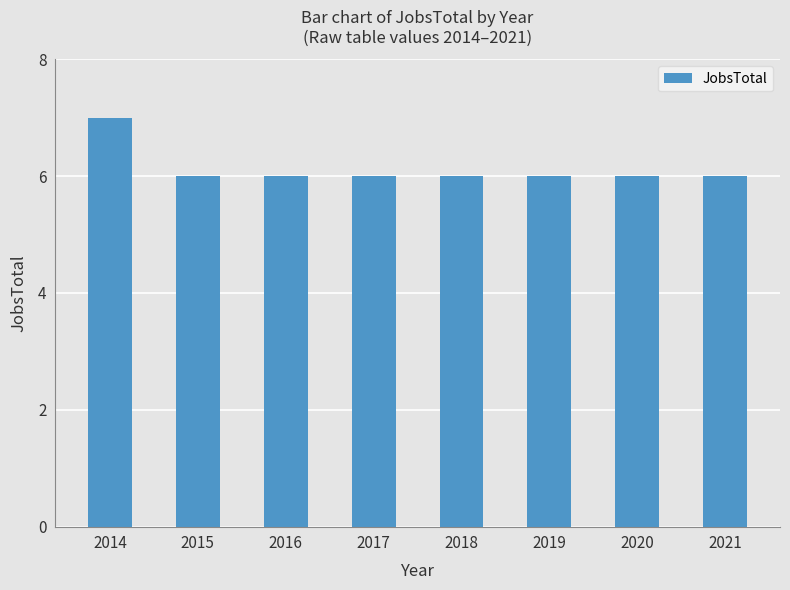

True or false: the data shows 11 at 2020.

False